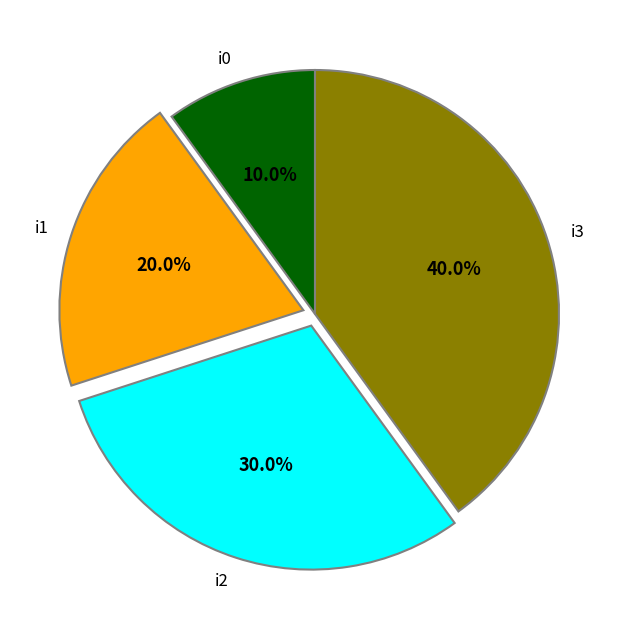

To the nearest percent, what is the difference between the i2 and i0 slice percentages?

20%